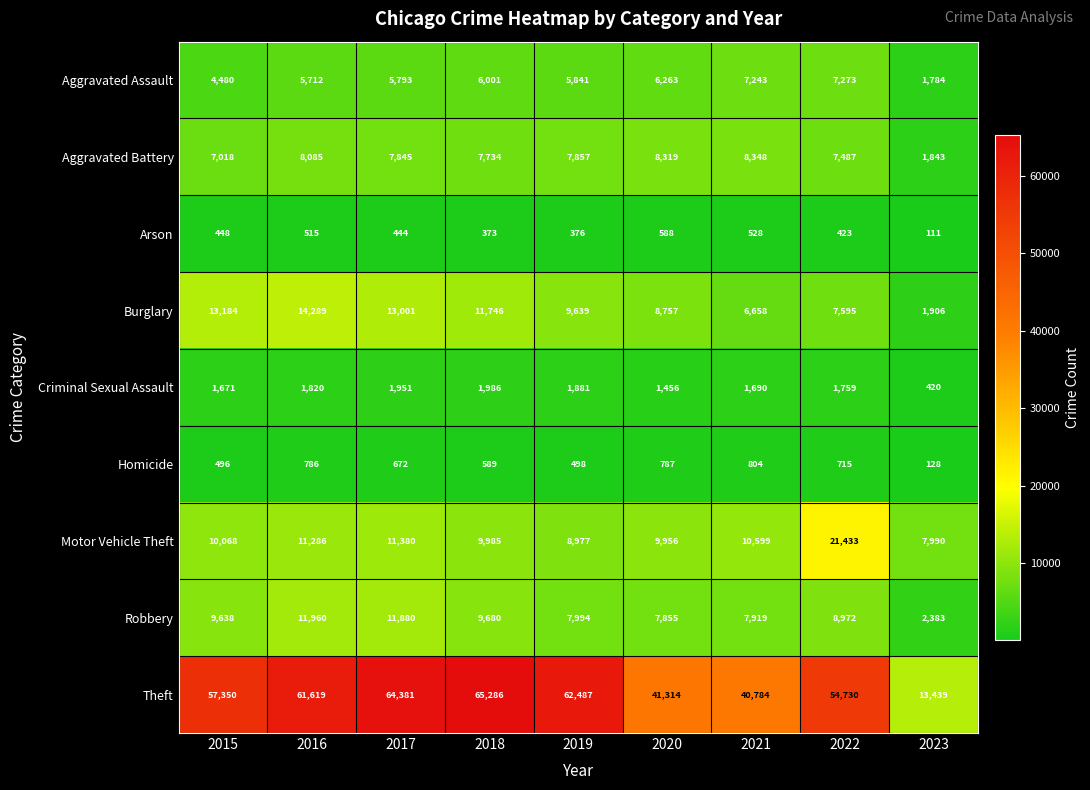

The Robbery series shows 12796 at 2022. True or false?

False